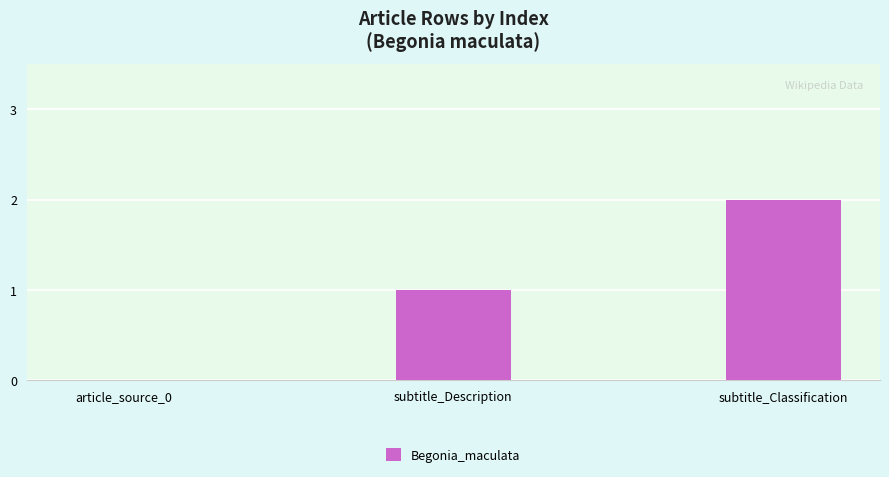

How many values are between 0 and 2?

3